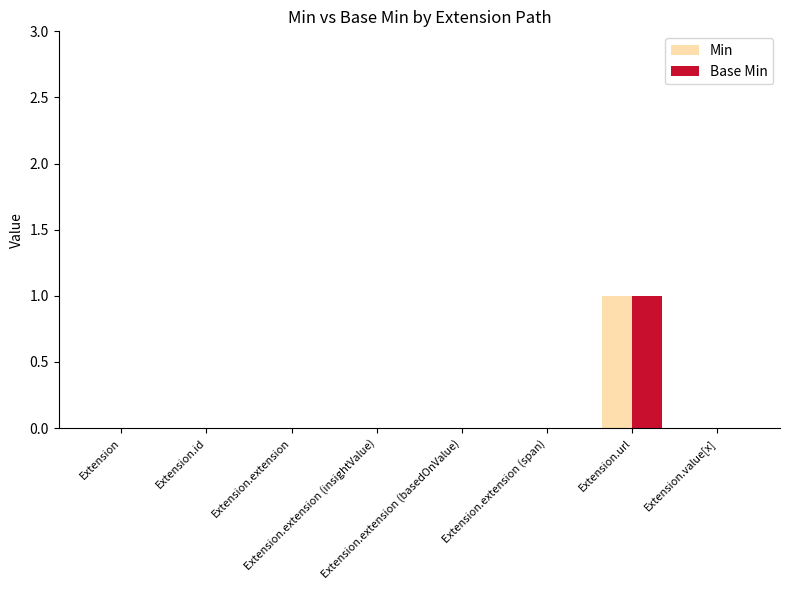

Reading left to right, list all the values displayed in this chart.

Min: Extension=0	Extension.id=0	Extension.extension=0	Extension.extension (insightValue)=0	Extension.extension (basedOnValue)=0	Extension.extension (span)=0	Extension.url=1	Extension.value[x]=0
Base Min: Extension=0	Extension.id=0	Extension.extension=0	Extension.extension (insightValue)=0	Extension.extension (basedOnValue)=0	Extension.extension (span)=0	Extension.url=1	Extension.value[x]=0